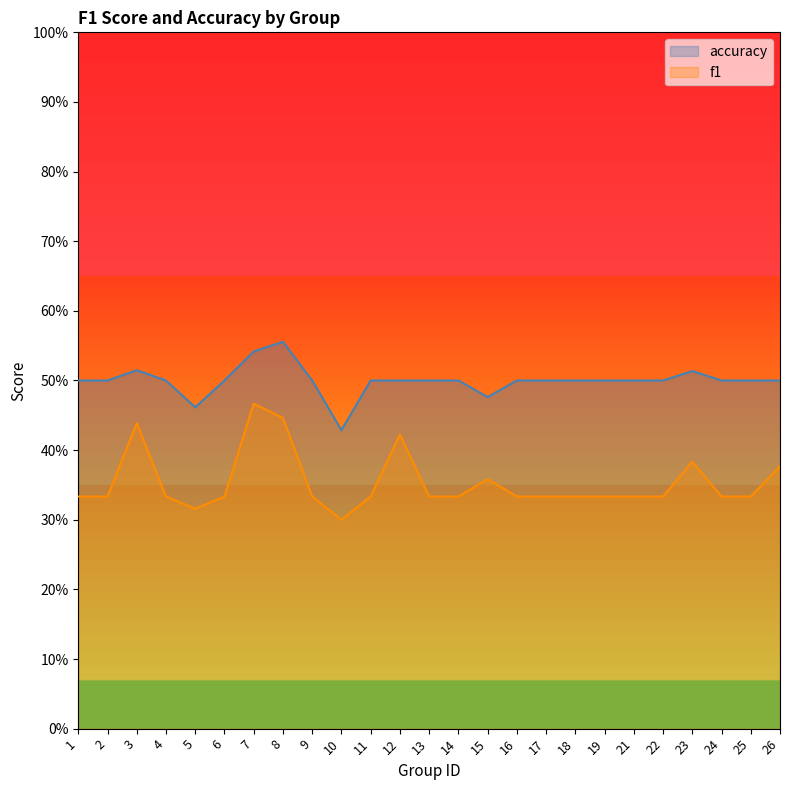

Which has a higher value, 3 or 19?

3